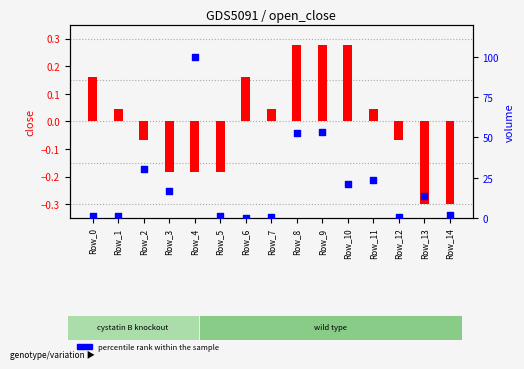

What is the total value across all series at Row_0?

1.2